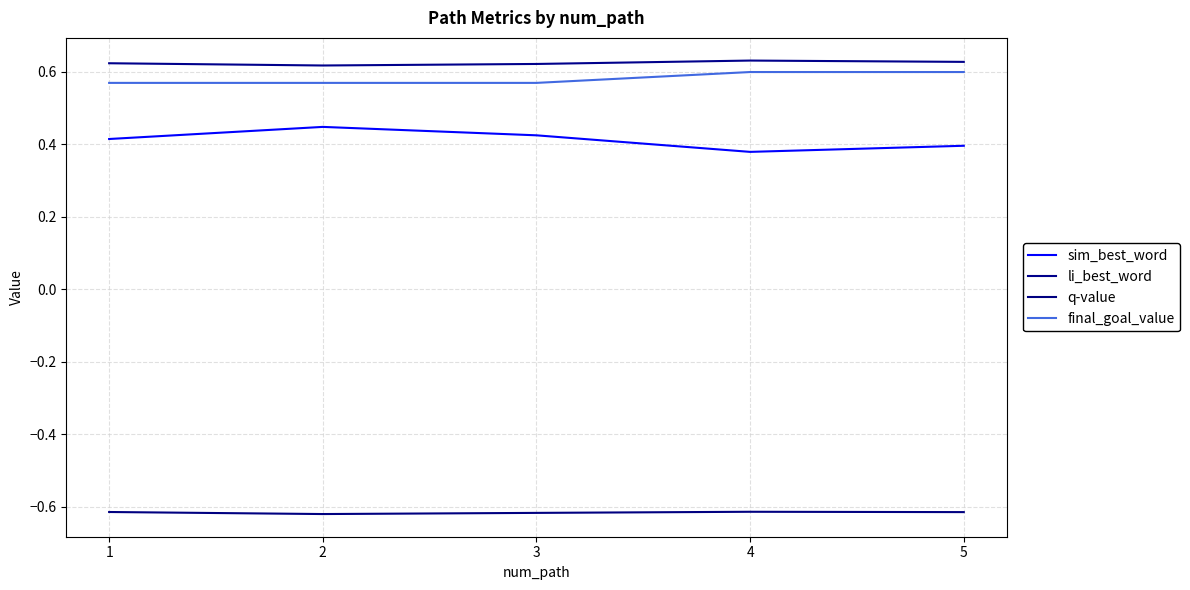

How many distinct data groups are displayed?

4